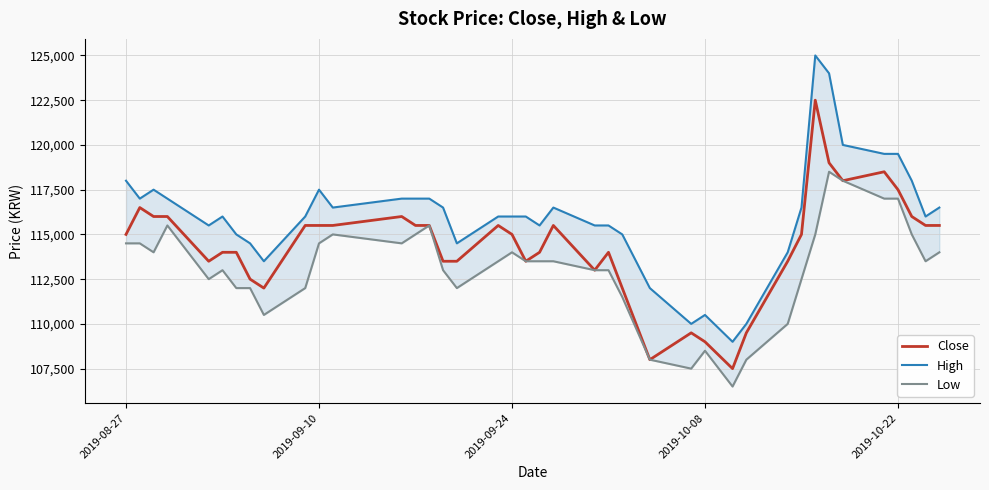

How many distinct data groups are displayed?

3